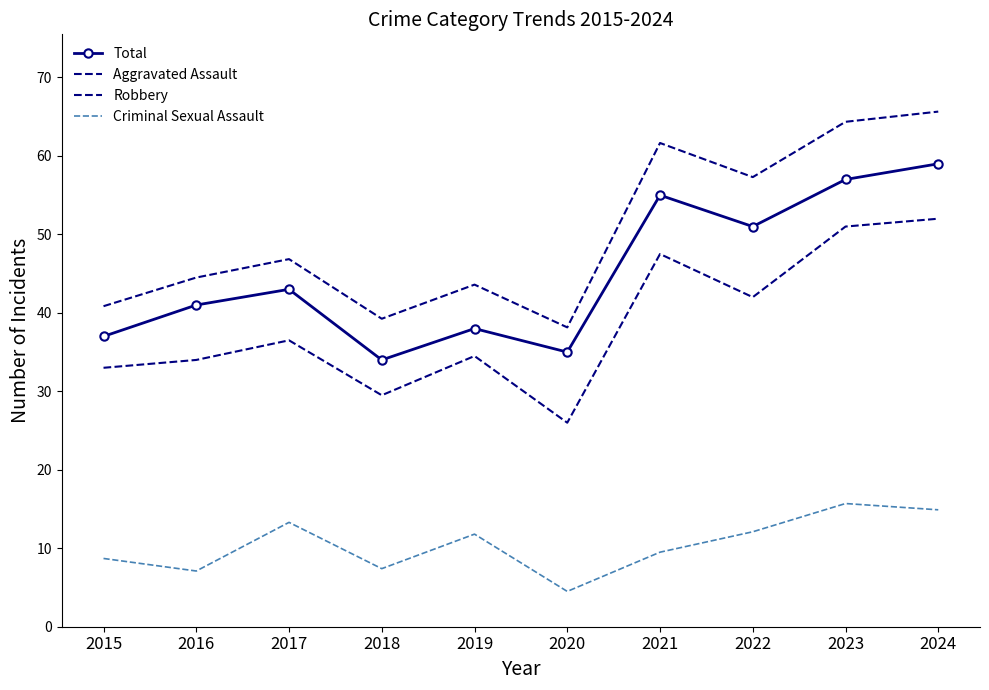

What is the maximum value shown in the chart?

65.7